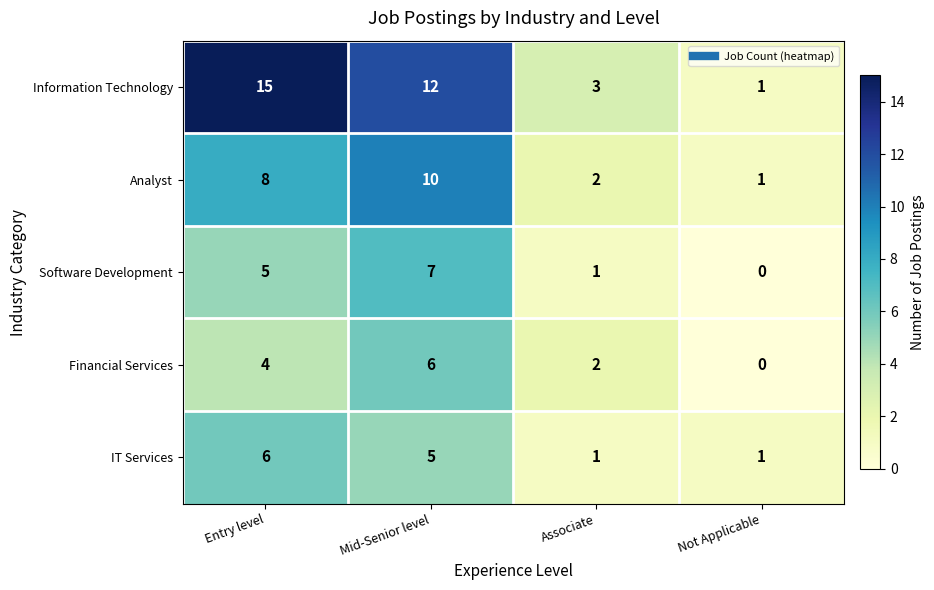

What is the total value across all series at Not Applicable?

3